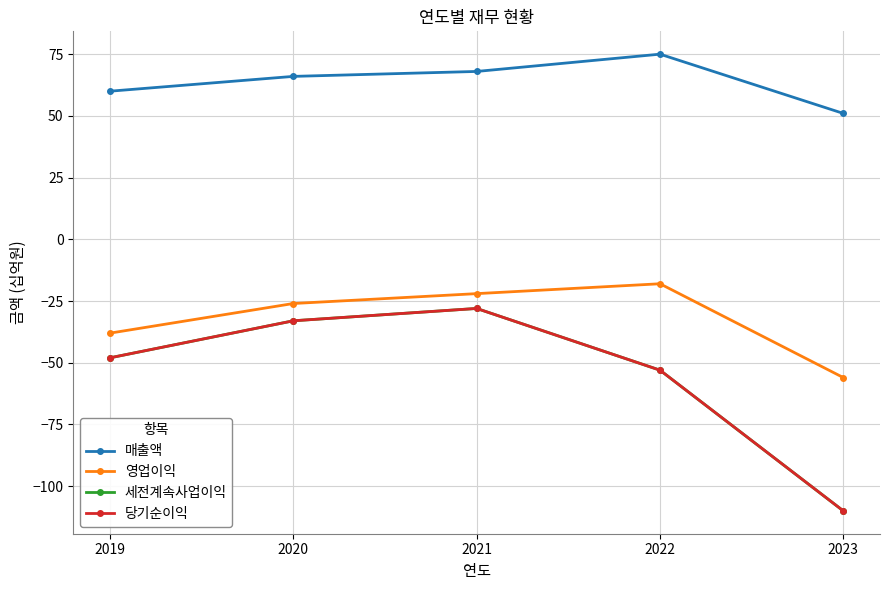

What is the value of the 당기순이익 point at the 4th from the left?

-53